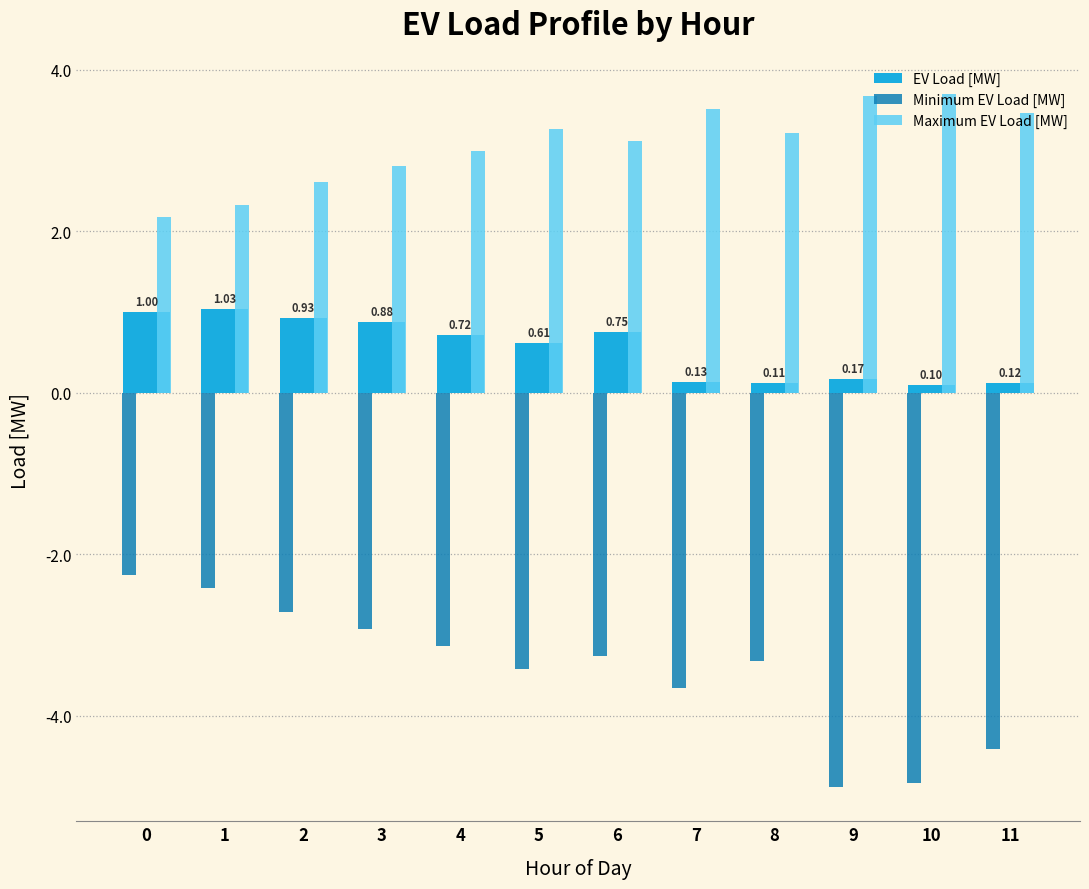

List the series in order of their overall mean, highest first.

Maximum EV Load [MW], EV Load [MW], Minimum EV Load [MW]